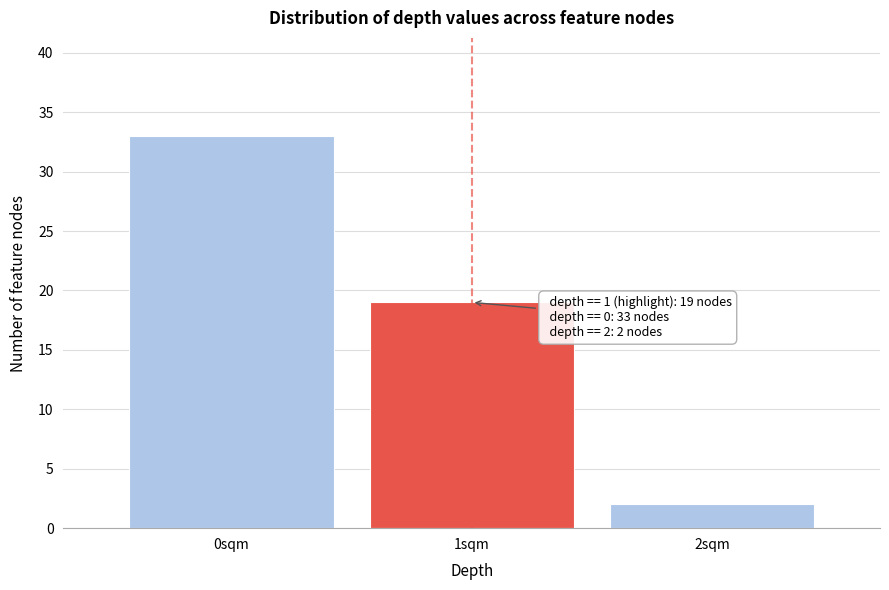

Reading right to left, list all the values displayed in this chart.

2	19	33